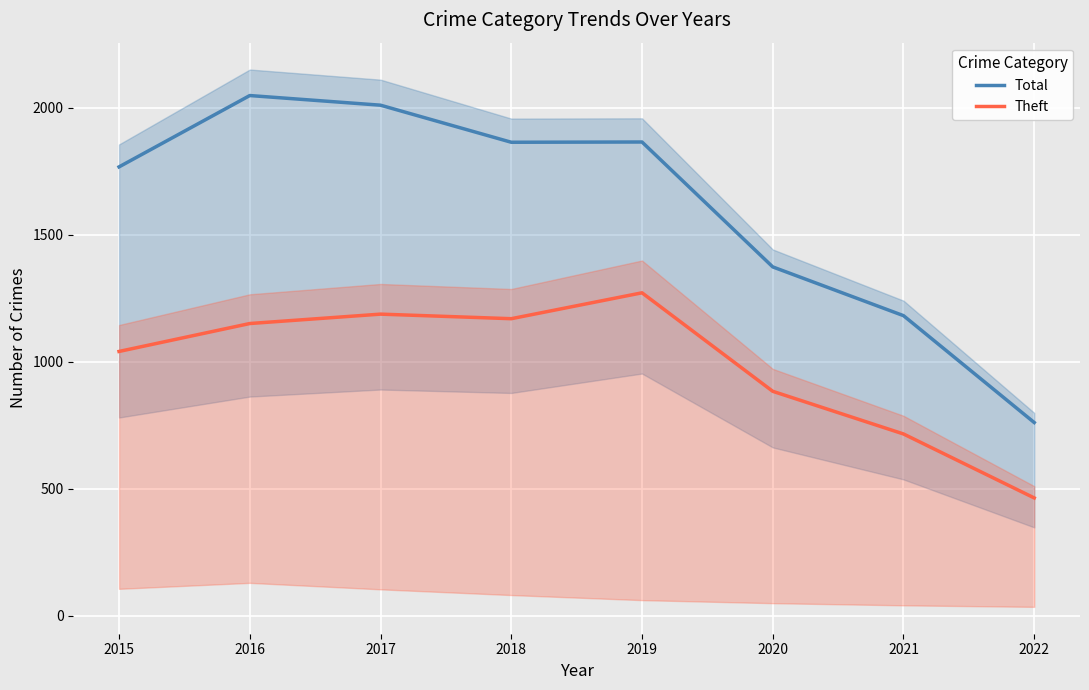

What is the value of the Theft point at the 8th from the left?

464